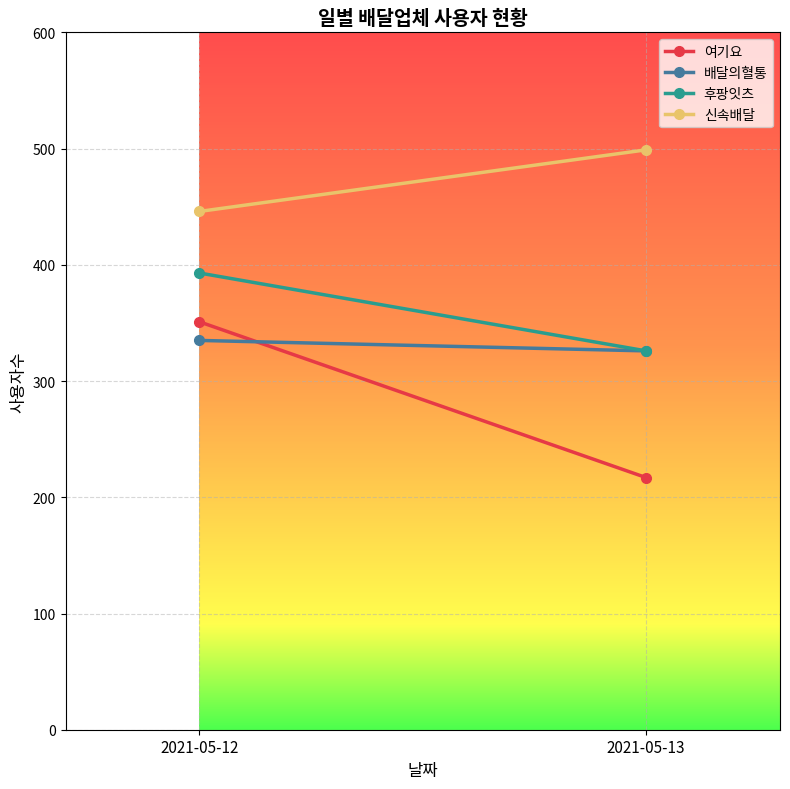

Which series has the largest total across all categories?

신속배달